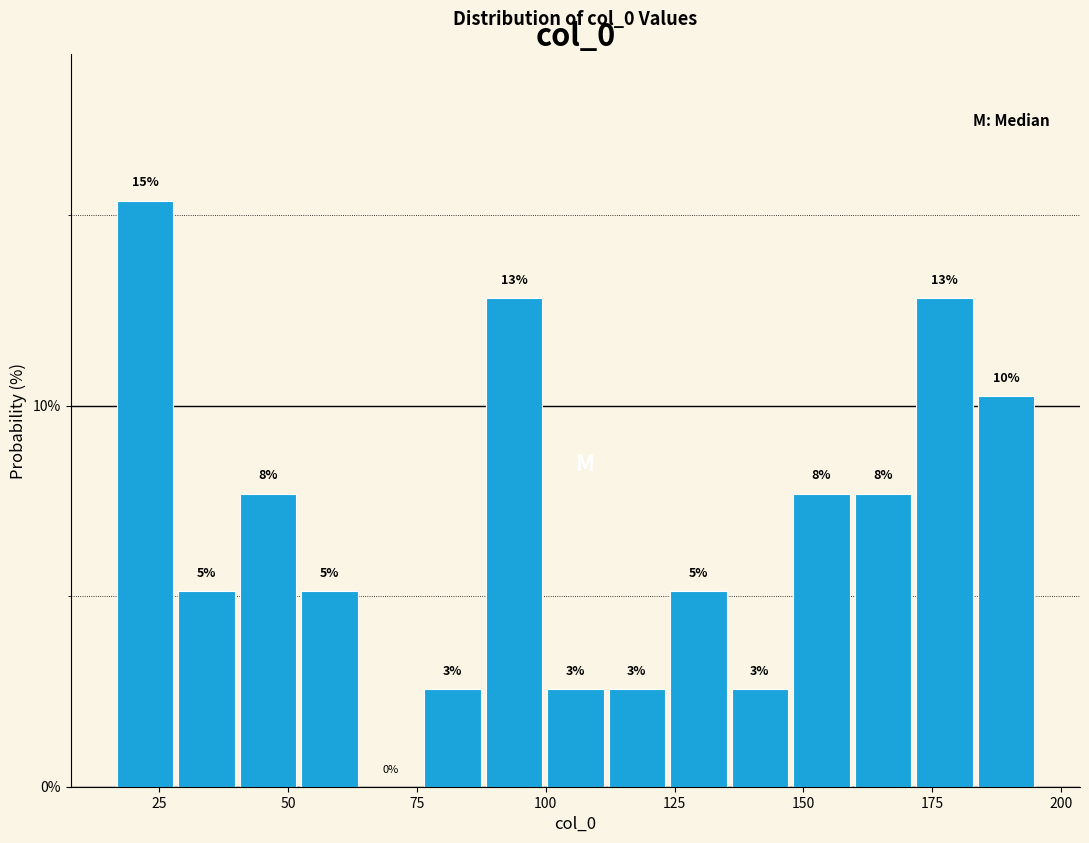

Around what value on the x-axis is the tallest bar? Give the approximate position of its centre, as read against the axis.

20